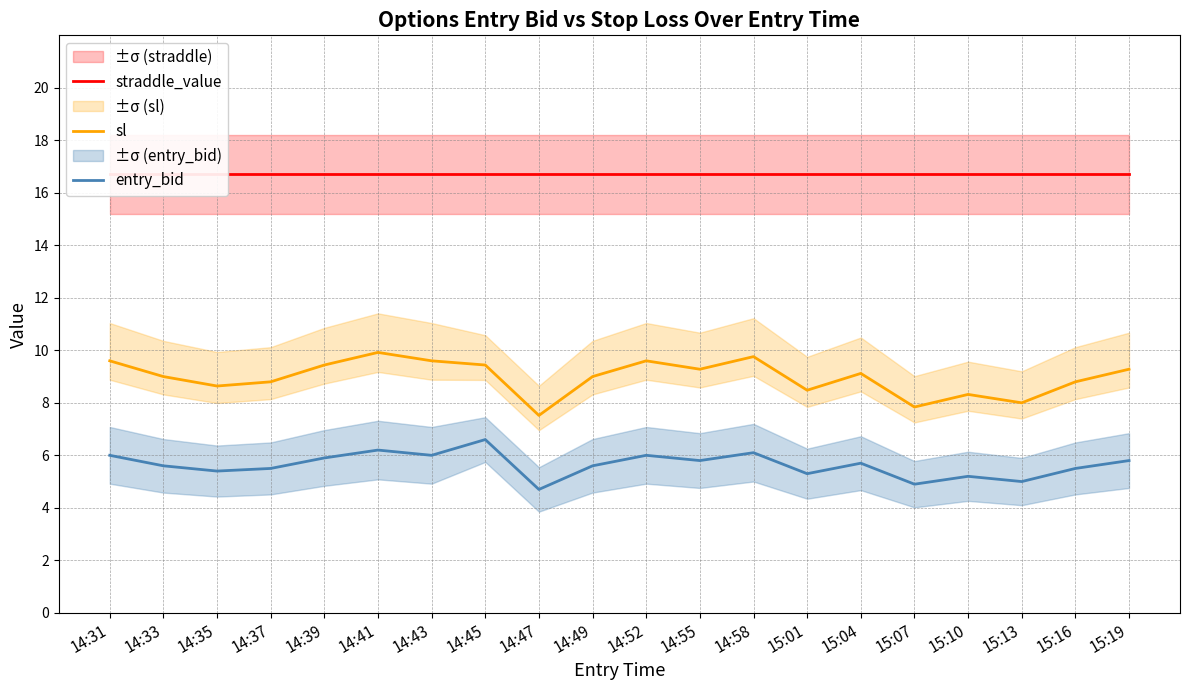

What are all the series names shown in the legend?

straddle_value, sl, entry_bid